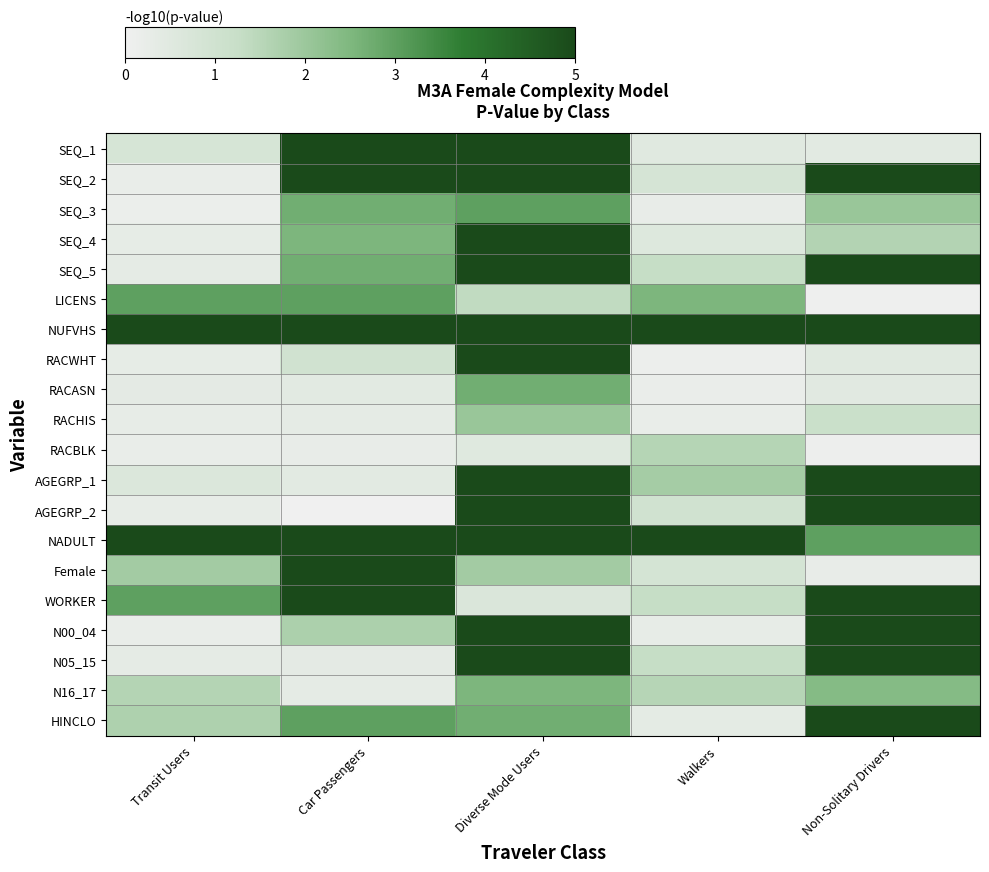

Count the number of categories in the chart.

5